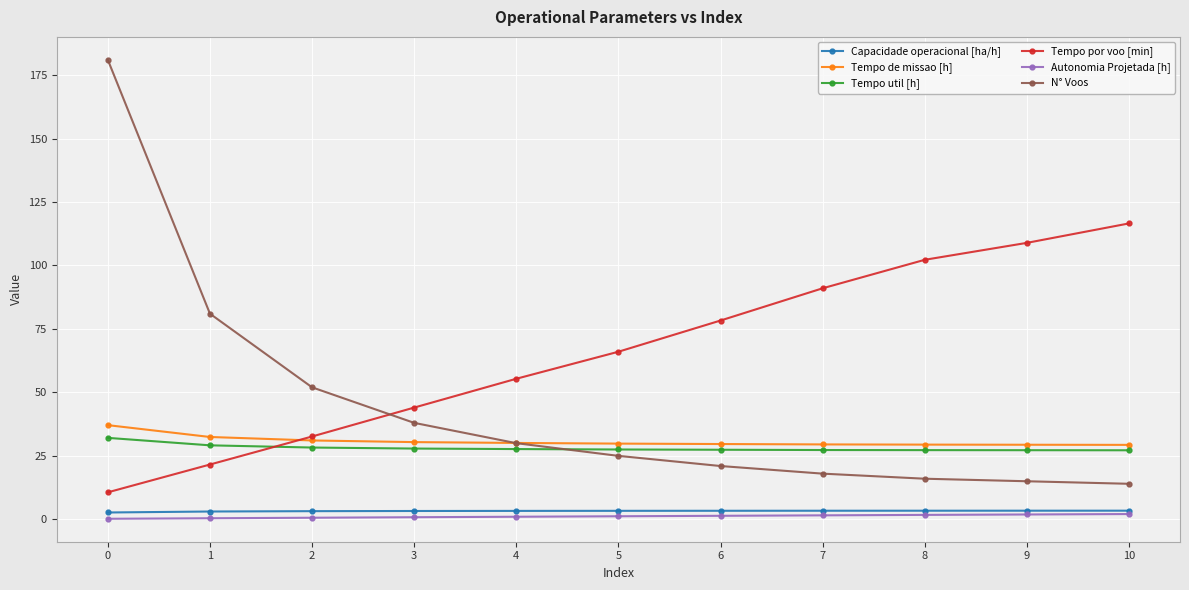

Which series has the largest range (max minus min)?

N° Voos